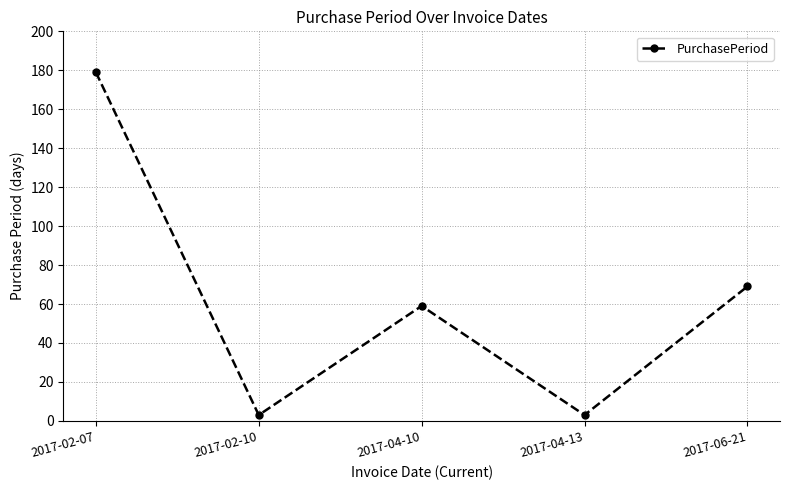

What is the value of the 2nd point from the left?

3